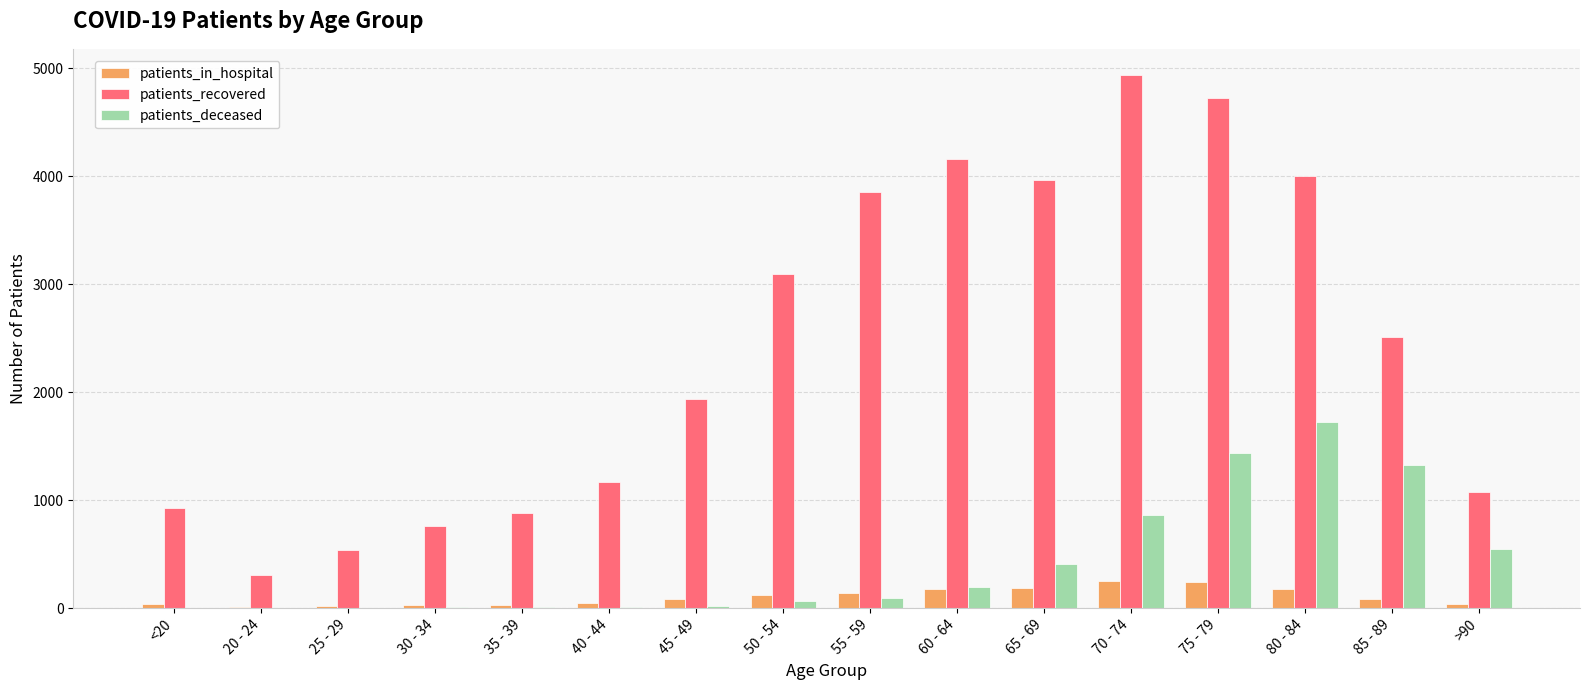

Between 25 - 29 and >90, which series saw the biggest shift?

patients_deceased